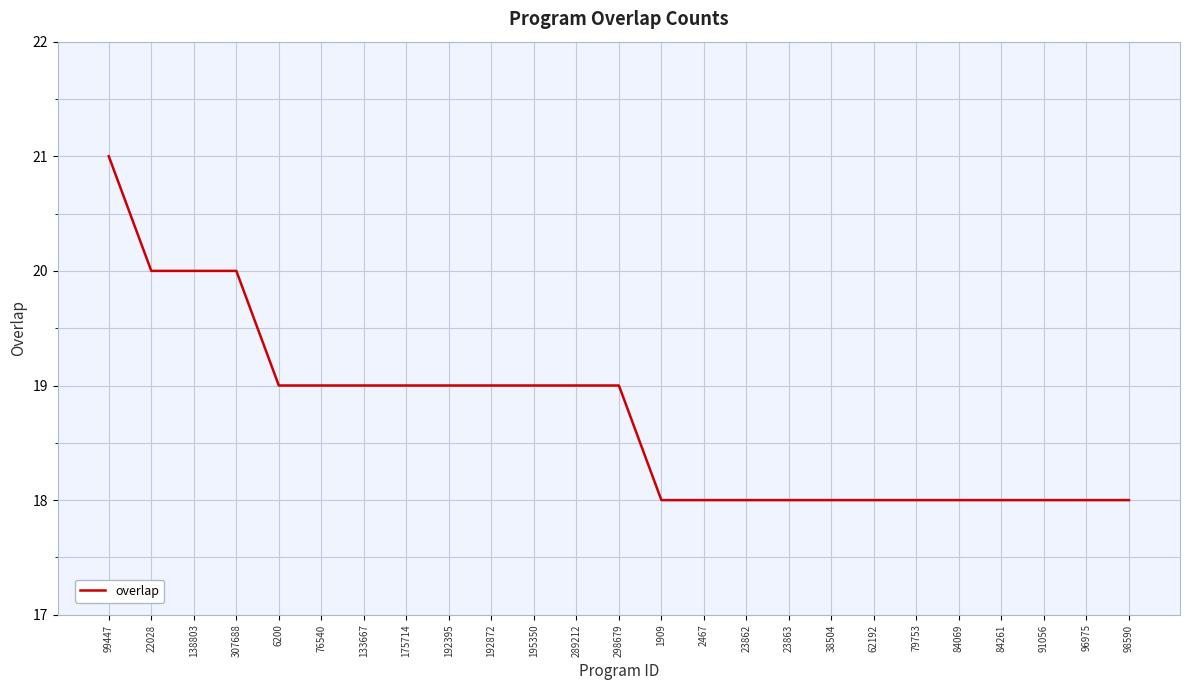

What is the difference between the maximum and minimum values?

3